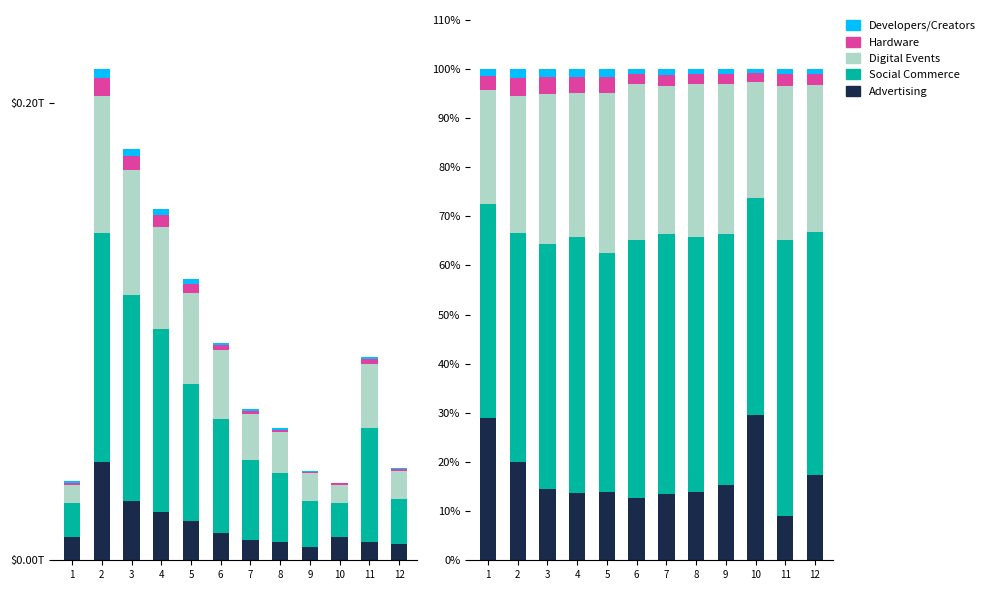

The value of Digital Events at 8 is 47.1. True or false?

False